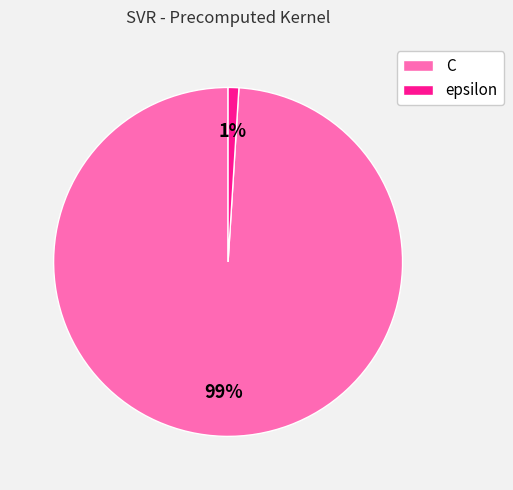

How many segments does this pie chart have?

2